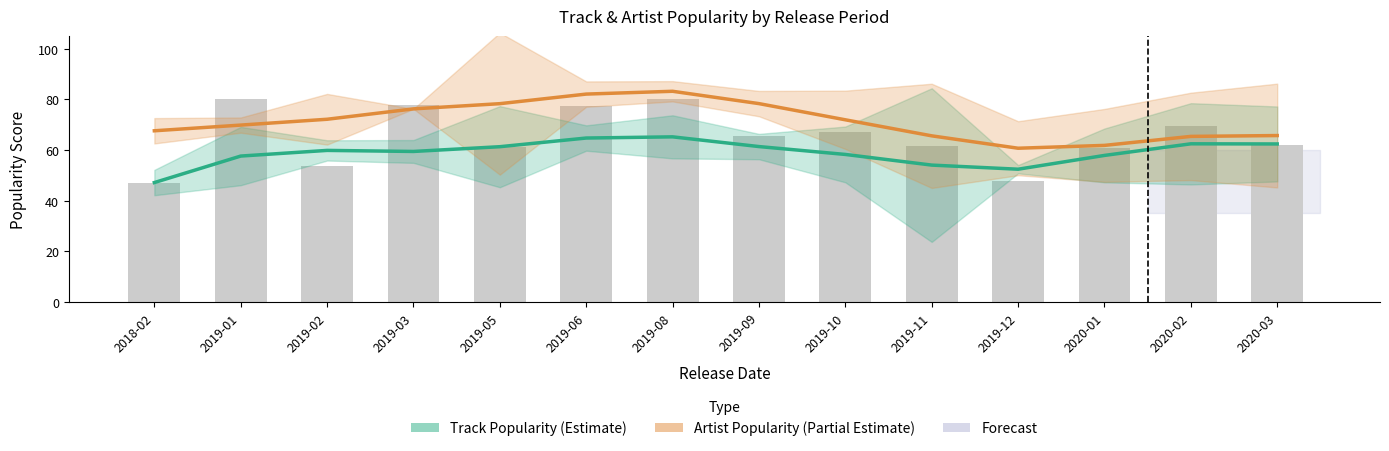

Reading right to left, extract all data points from this chart.

Track Popularity: 2020-03=62.4	2020-02=62.4	2020-01=57.9	2019-12=52.4	2019-11=54.0	2019-10=58.2	2019-09=61.3	2019-08=65.2	2019-06=64.7	2019-05=61.3	2019-03=59.4	2019-02=59.8	2019-01=57.6	2018-02=47.1
Artist Popularity: 2020-03=65.7	2020-02=65.4	2020-01=61.8	2019-12=60.7	2019-11=65.6	2019-10=71.9	2019-09=78.3	2019-08=83.2	2019-06=82.1	2019-05=78.3	2019-03=76.2	2019-02=72.1	2019-01=69.8	2018-02=67.6